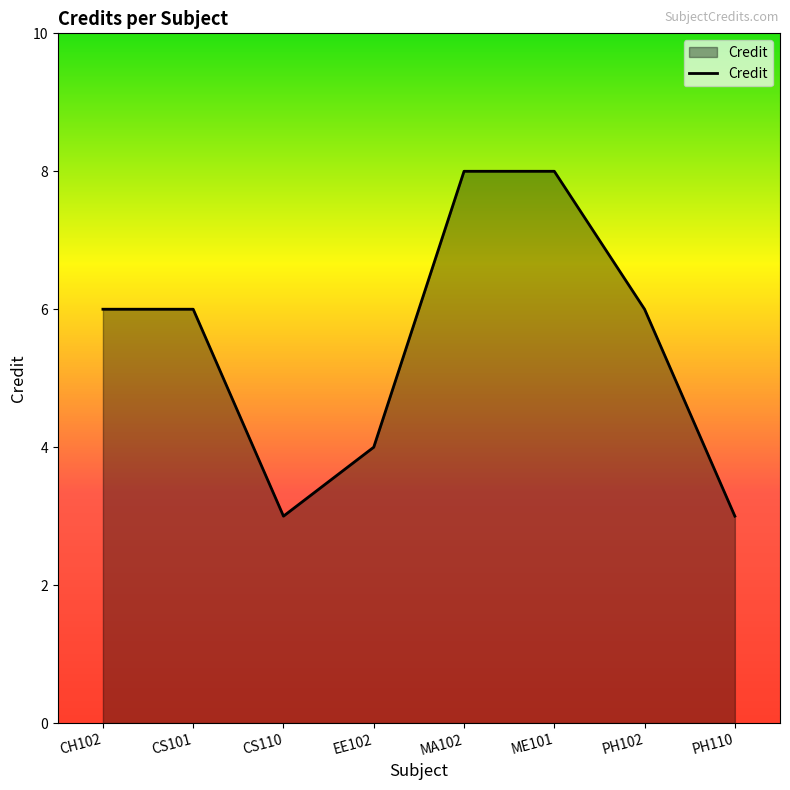

True or false: the data shows 5 at ME101.

False